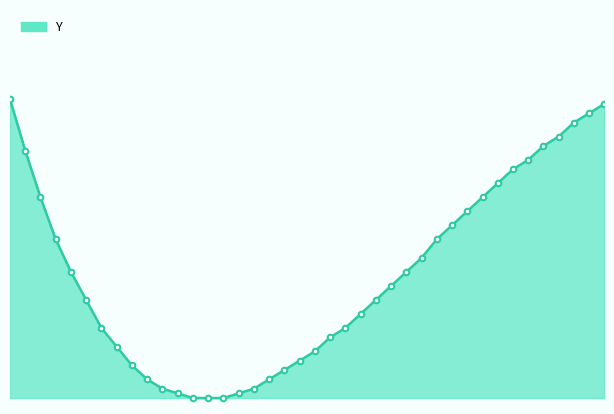

Does the chart display data point markers on the line(s)?

No